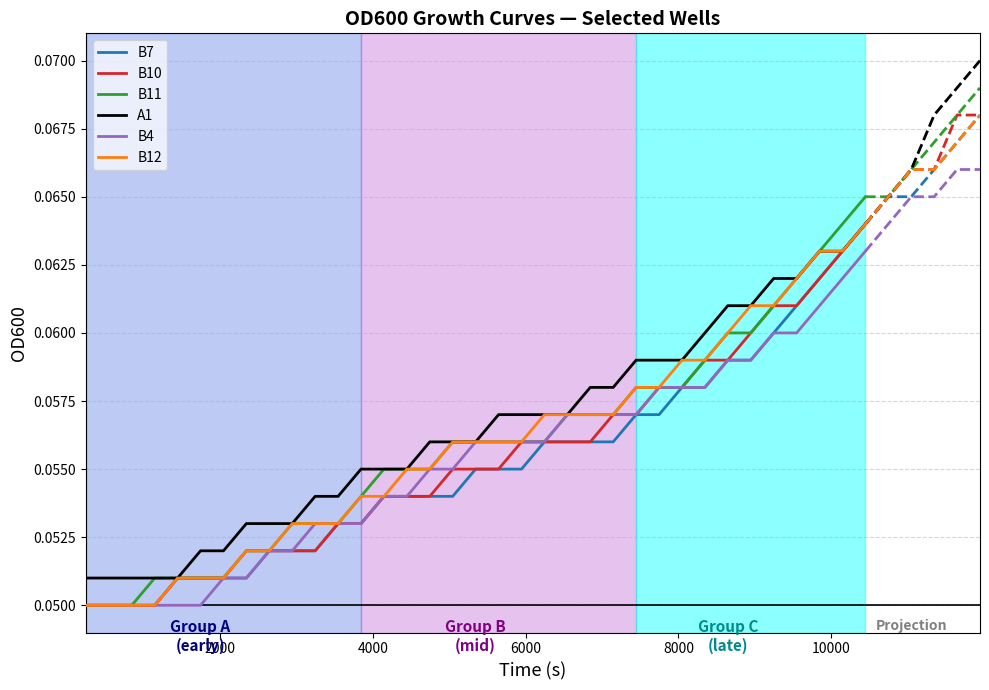

Which series has the largest total across all categories?

A1